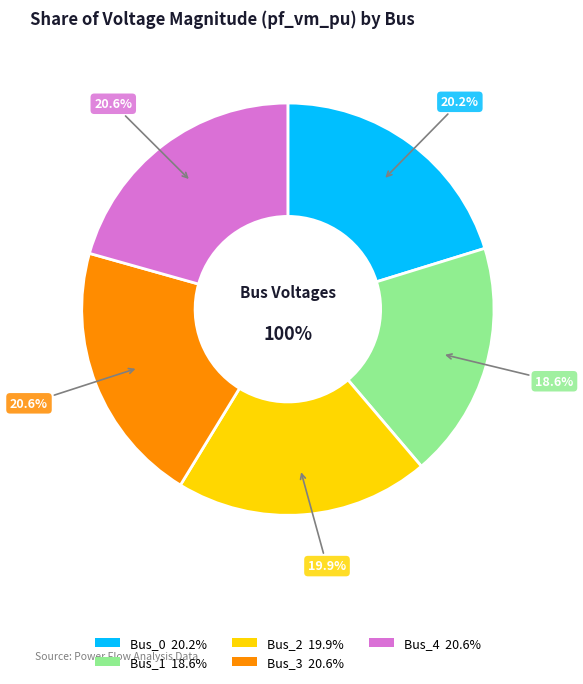

Count the number of slices in the pie.

5